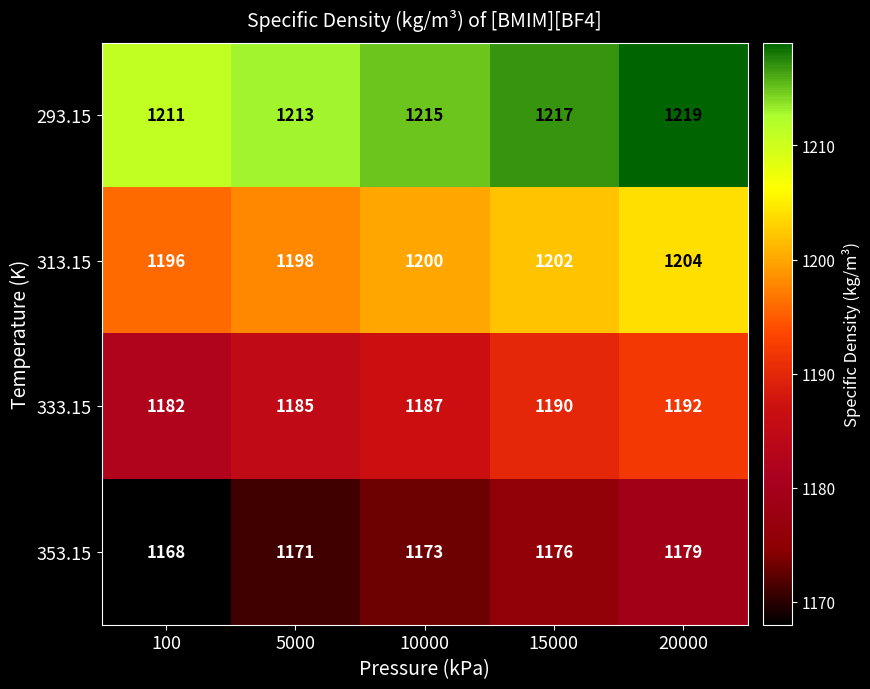

Which series has the widest spread of values?

353.15